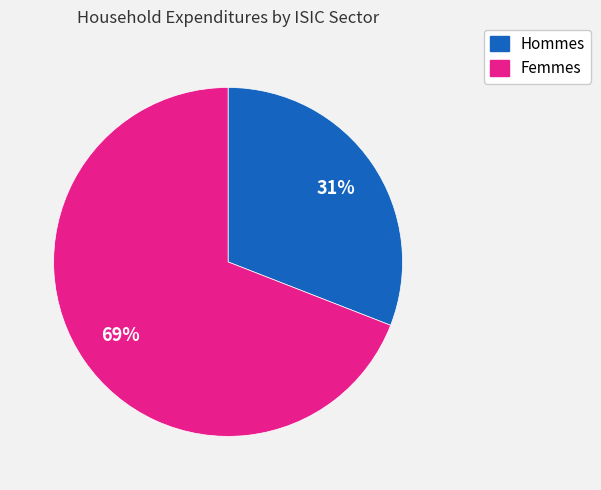

To the nearest percent, what is the average slice percentage?

50%